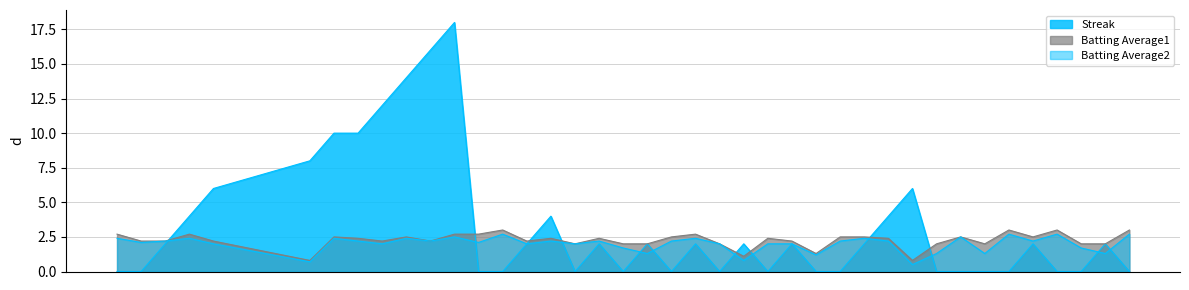

Which series has the widest spread of values?

Streak